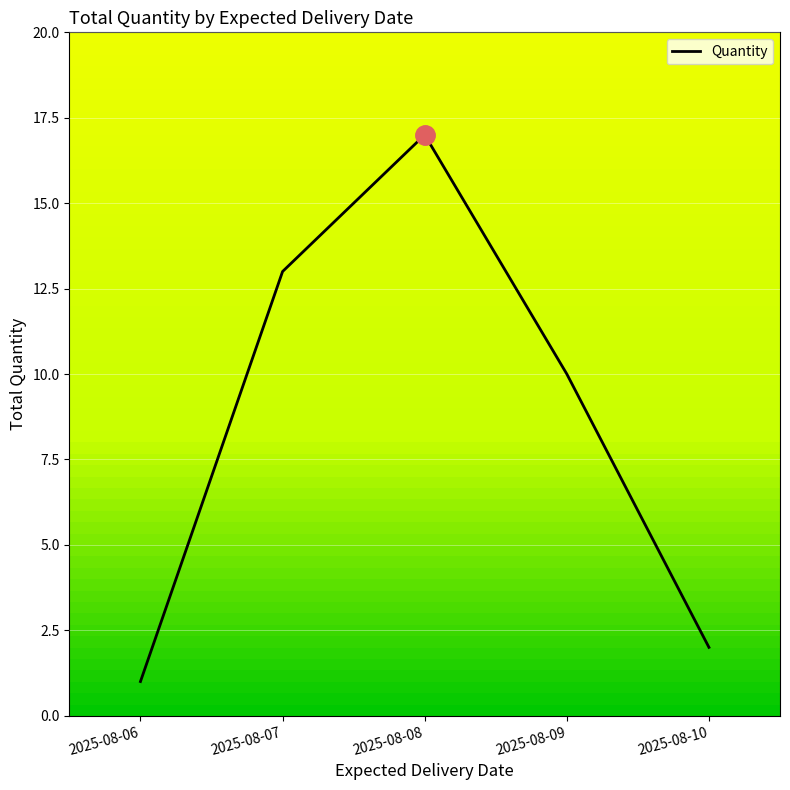

List the labels in order of value, largest first.

2025-08-08, 2025-08-07, 2025-08-09, 2025-08-10, 2025-08-06